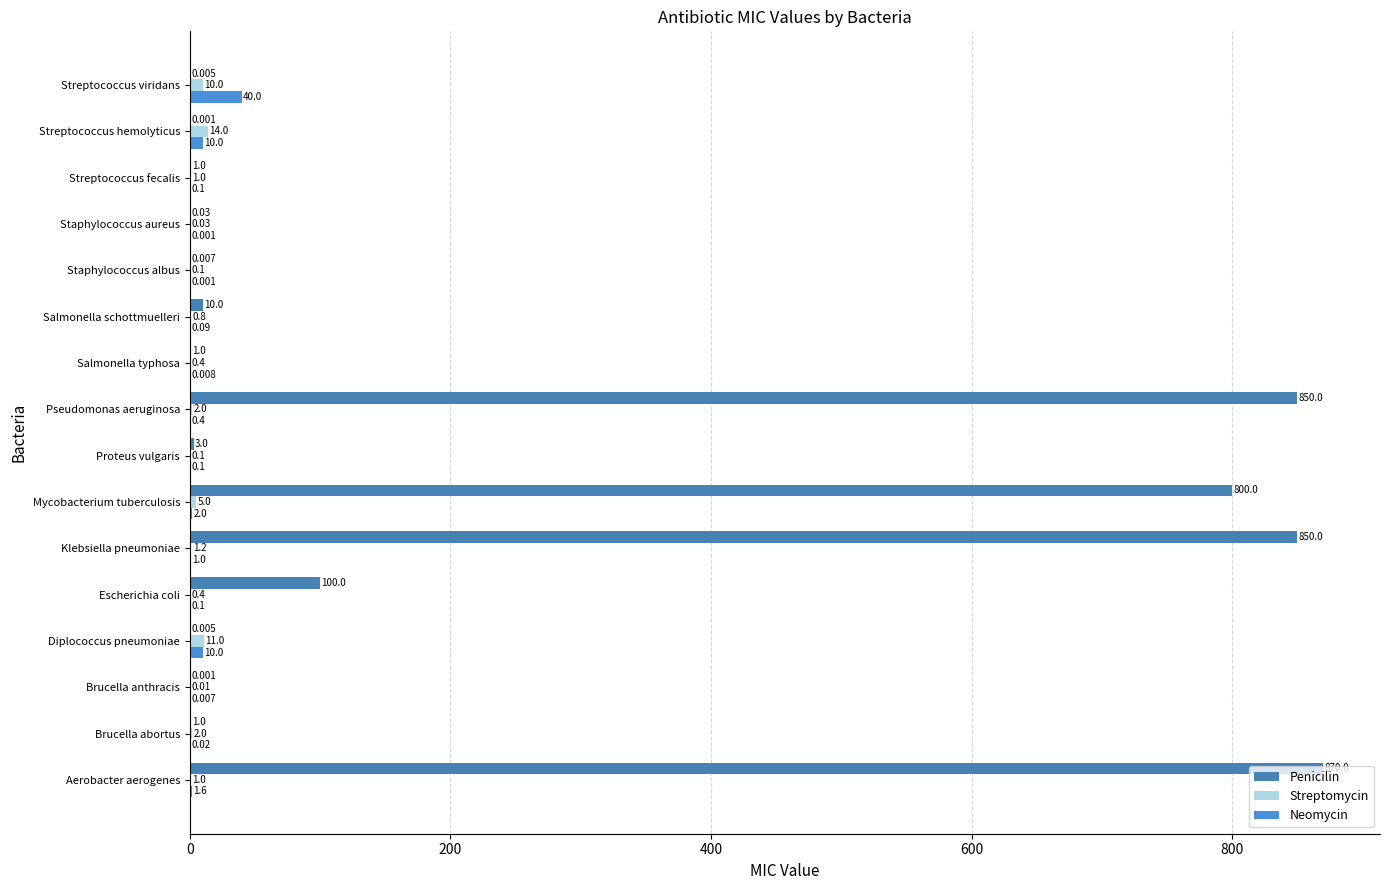

How many categories are shown in the chart?

16